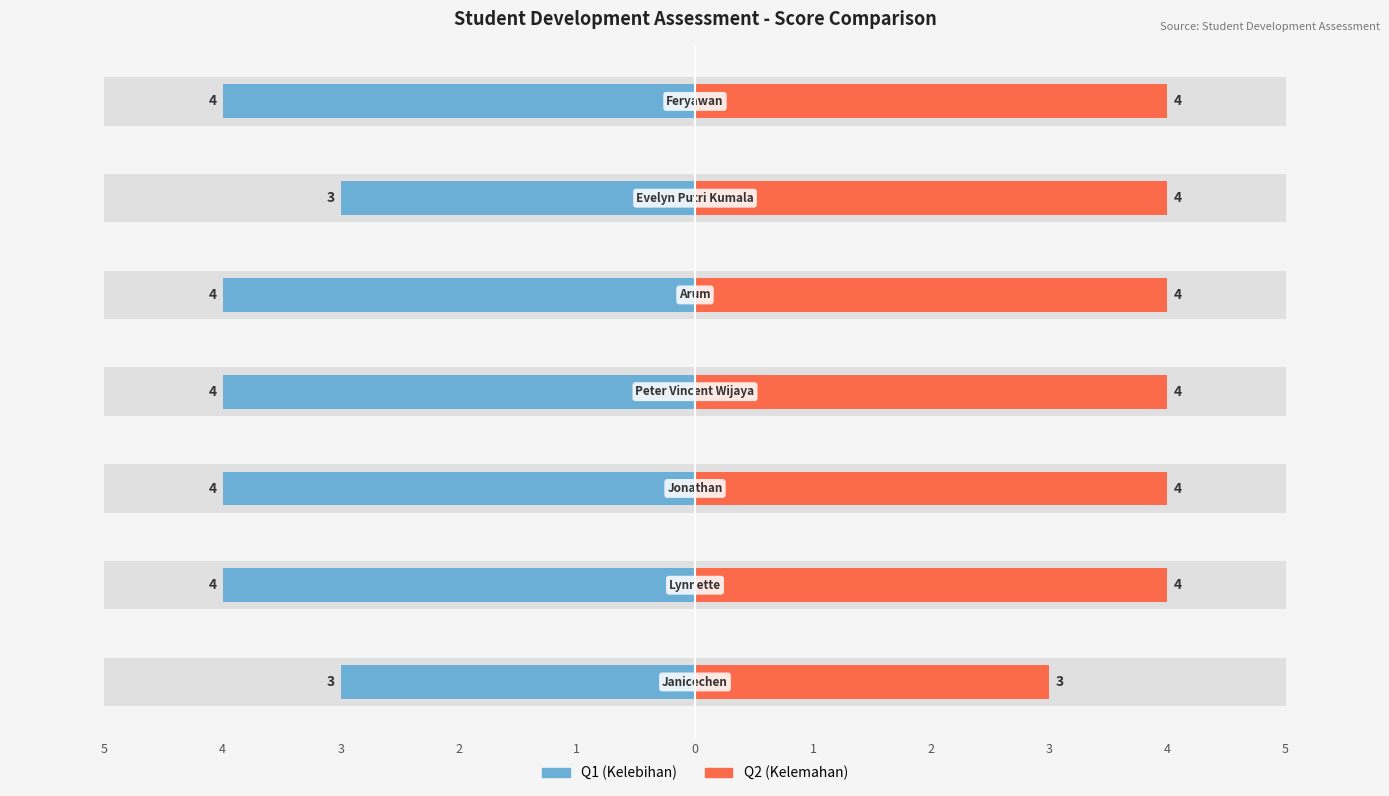

How many bars are there in each group?

2